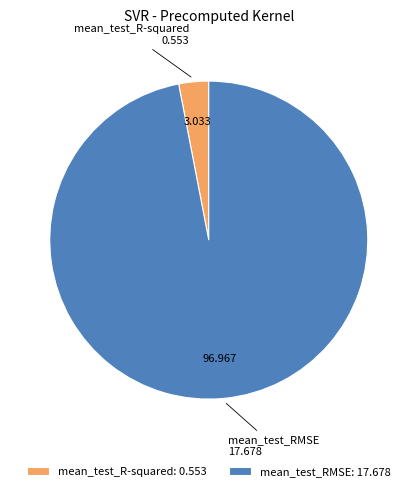

Do mean_test_RMSE and mean_test_R-squared together represent more than half of the pie?

Yes